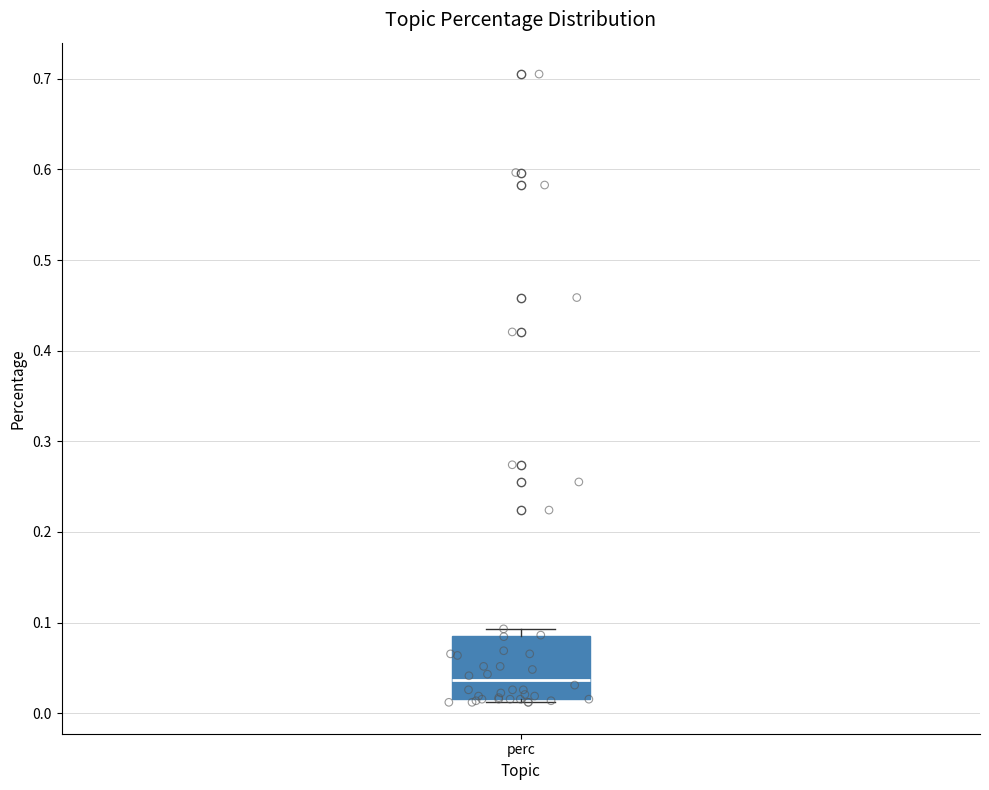

Transcribe this box plot: give where the median line is, the range the box spans, and where the two whiskers end, as read against the y-axis. The values are not printed on the chart, so give them approximately, as read against the axis.

median 0.04, box 0.02 to 0.08, whiskers 0.01 to 0.09